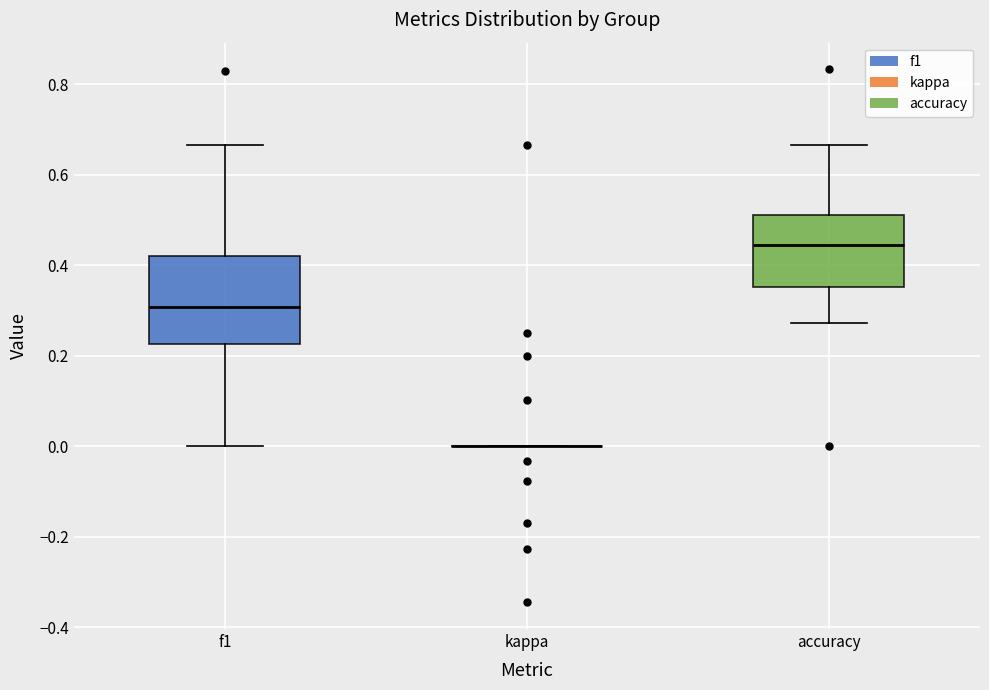

Reading left to right, transcribe this box plot: for each box, give where its median line is, the range the box spans, and where its two whiskers end, as read against the y-axis. The values are not printed on the chart, so give them approximately, as read against the axis.

f1: median 0.30, box 0.22 to 0.42, whiskers 0.00 to 0.66
kappa: box collapsed to a line at 0.00, whiskers 0.00 to 0.00
accuracy: median 0.44, box 0.36 to 0.52, whiskers 0.28 to 0.66